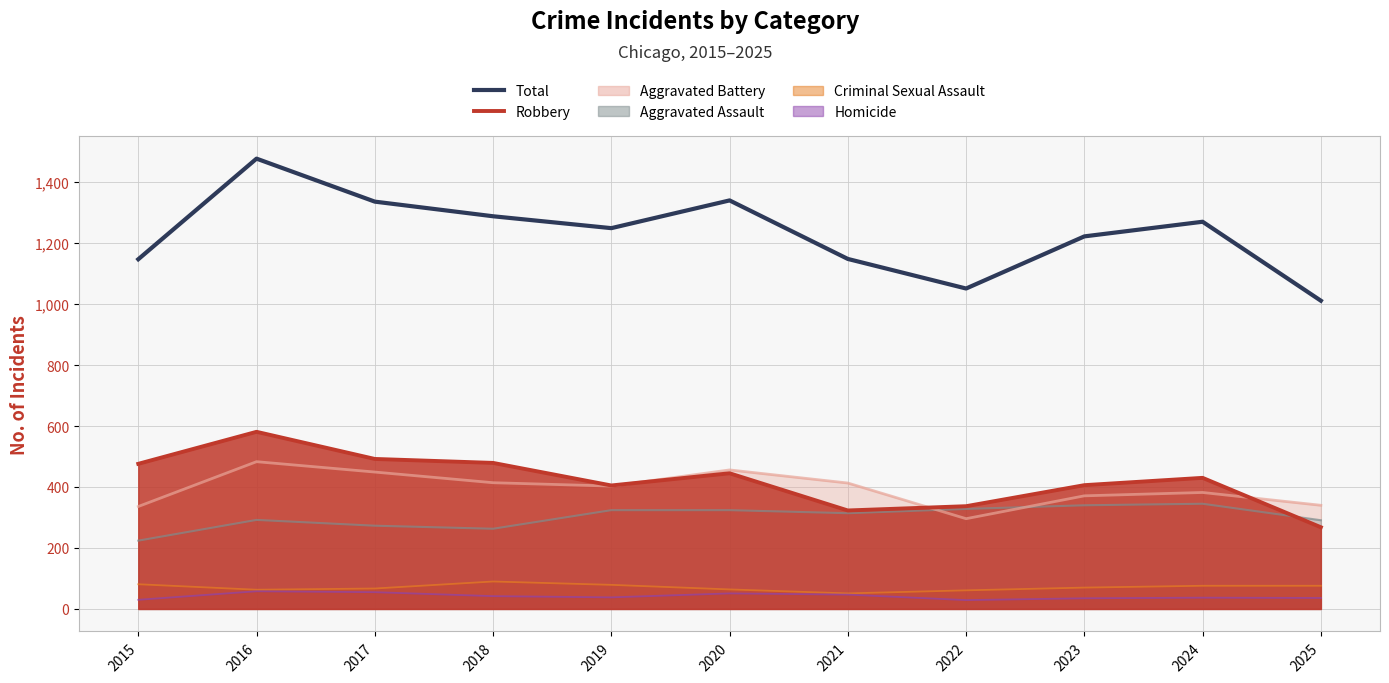

Reading left to right, what are all the values shown in this chart?

Robbery (line): 2015=476	2016=581	2017=492	2018=479	2019=405	2020=445	2021=323	2022=337	2023=406	2024=430	2025=268
Total (line): 2015=1147	2016=1477	2017=1336	2018=1288	2019=1249	2020=1340	2021=1148	2022=1051	2023=1222	2024=1270	2025=1011
Aggravated Assault (line): 2015=224	2016=292	2017=273	2018=263	2019=324	2020=324	2021=314	2022=328	2023=340	2024=345	2025=291
Aggravated Battery (line): 2015=336	2016=483	2017=449	2018=414	2019=403	2020=456	2021=413	2022=296	2023=371	2024=382	2025=340
Criminal Sexual Assault (line): 2015=81	2016=63	2017=67	2018=90	2019=79	2020=64	2021=51	2022=61	2023=70	2024=76	2025=76
Homicide (line): 2015=30	2016=58	2017=55	2018=42	2019=38	2020=51	2021=47	2022=29	2023=35	2024=37	2025=36